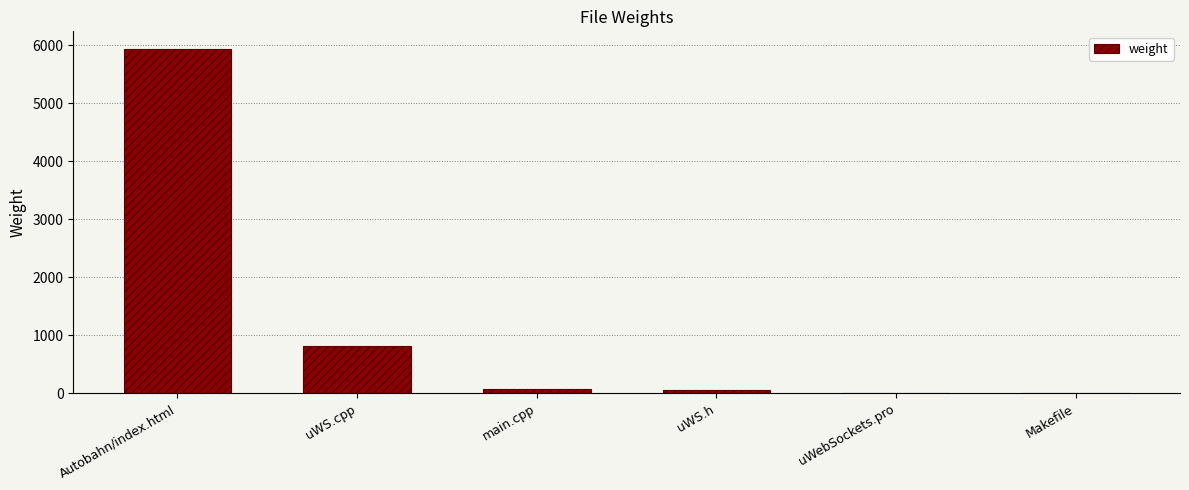

Which has a higher value, main.cpp or uWebSockets.pro?

main.cpp